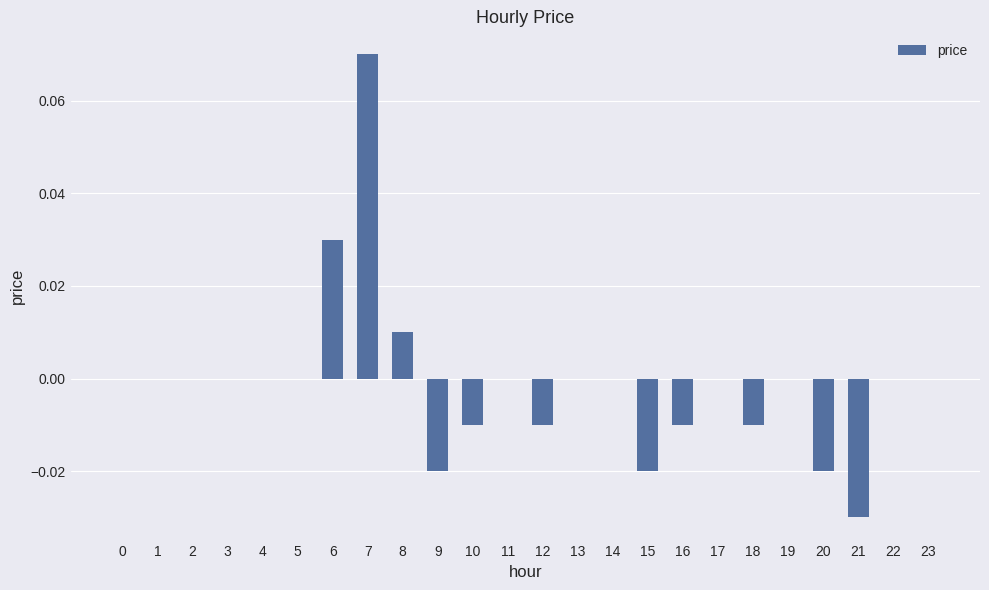

How many categories are shown in the chart?

24